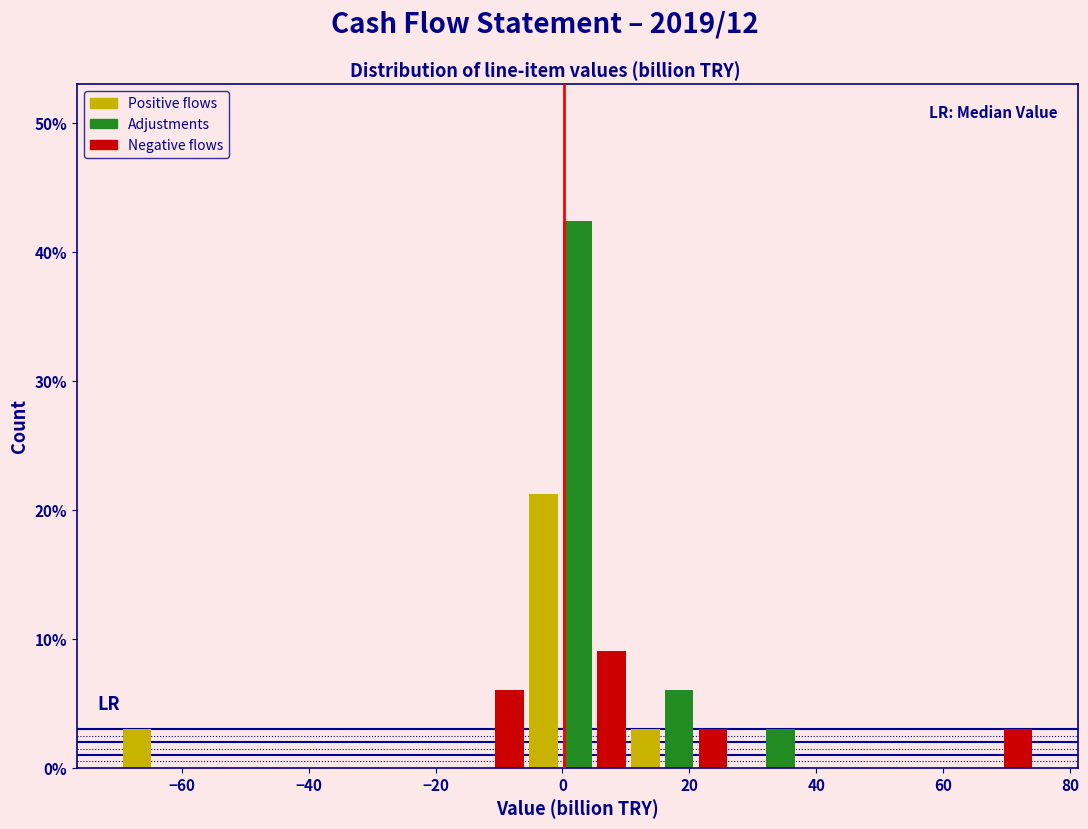

Read against the x-axis, roughly where is the centre of the tallest bar?

2